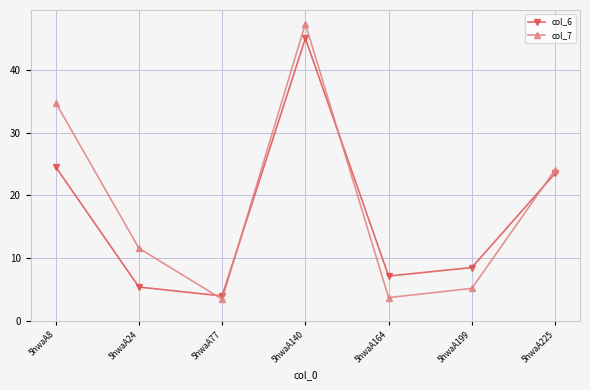

What is the minimum value shown in the chart?

3.4